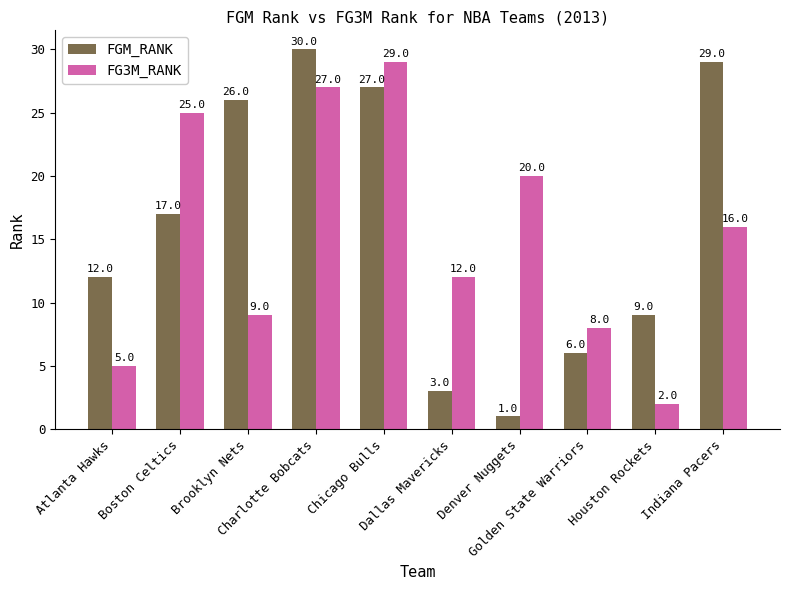

What is the total value across all series at Charlotte Bobcats?

57